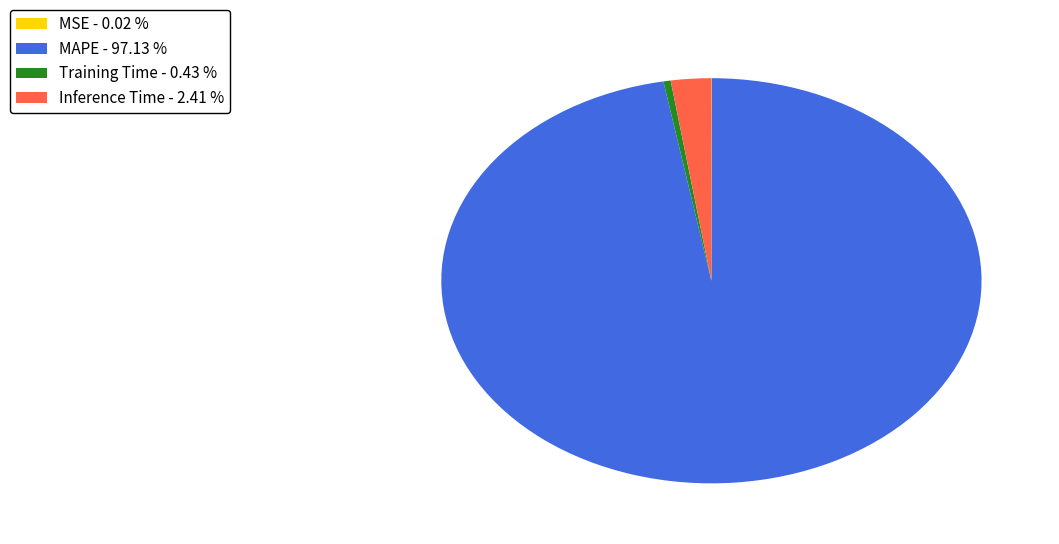

Combined, do Inference Time - 2.41 % and Training Time - 0.43 % account for over 50%?

No